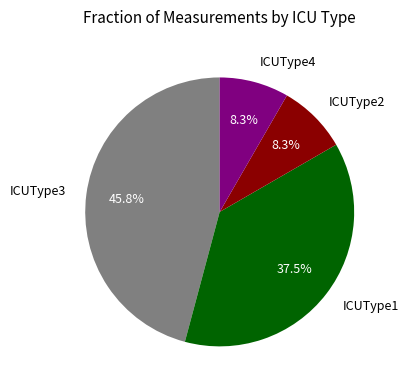

How many slices are in this pie chart?

4